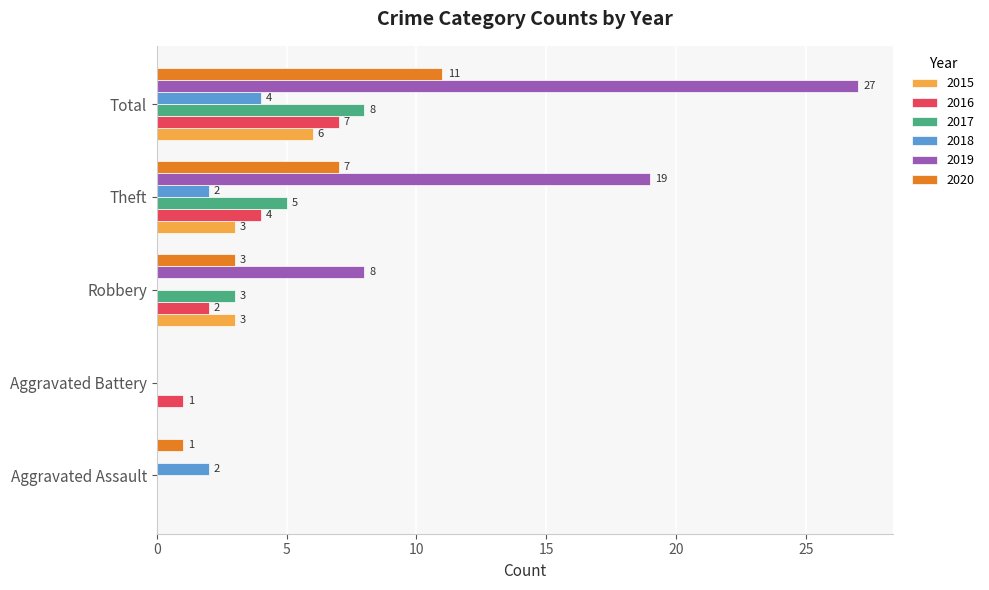

What is the greatest value displayed?

27